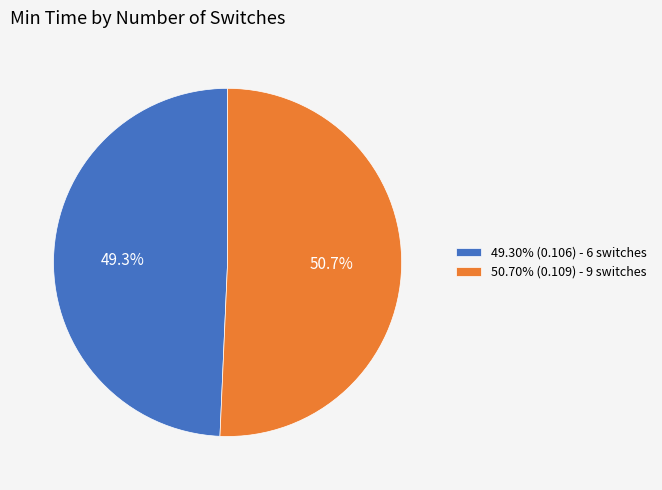

What percentage is NOT represented by 49.30% (0.106) - 6 switches?

50.7%